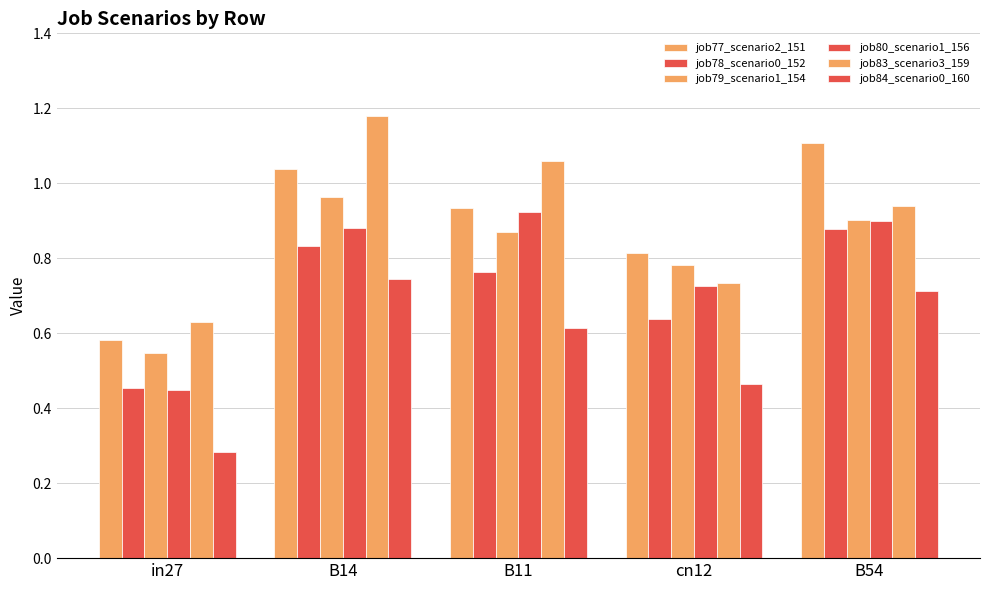

Between cn12 and in27, which is larger?

cn12